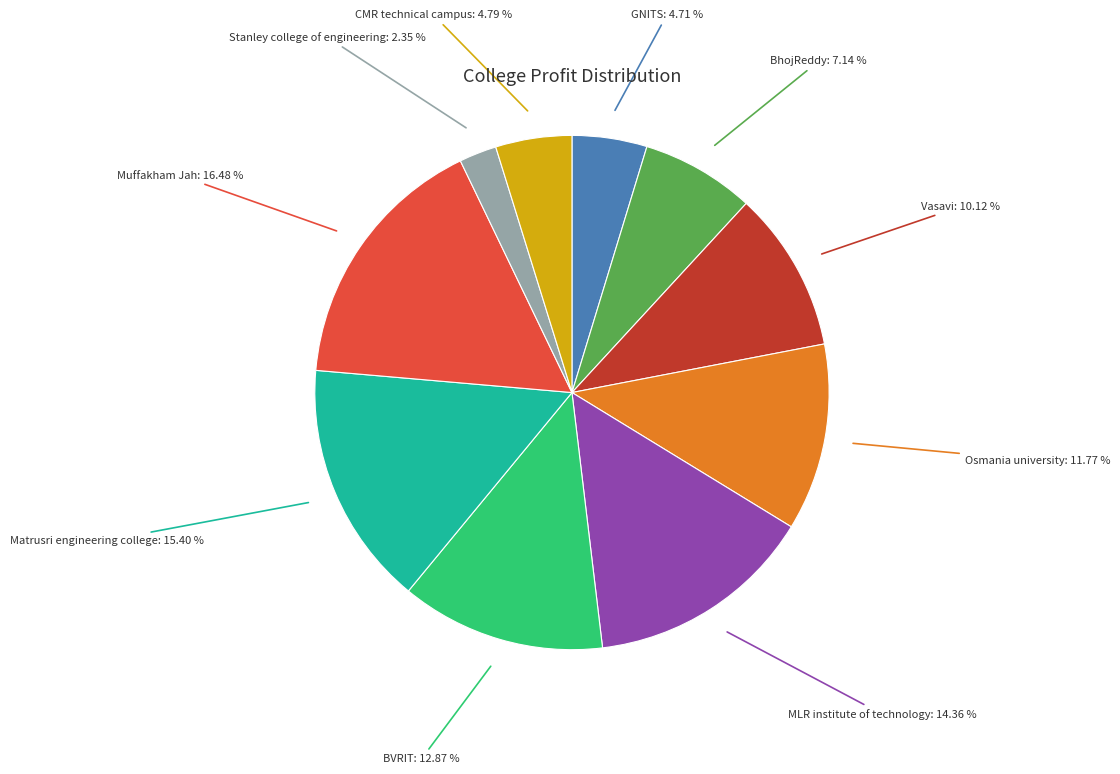

What is the smallest slice in the pie chart?

Stanley college of engineering